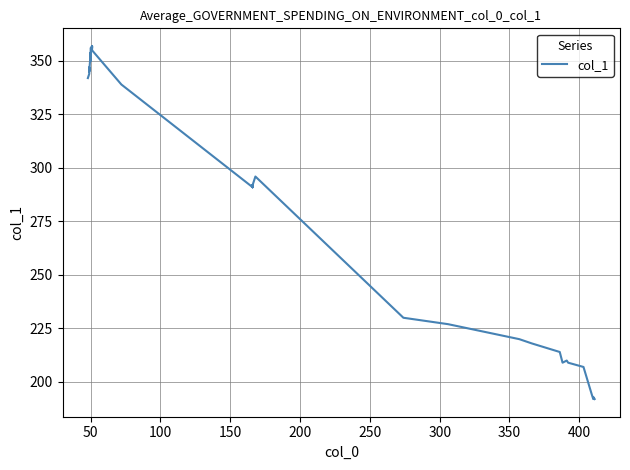

What is the value of the 23rd point from the left?

296